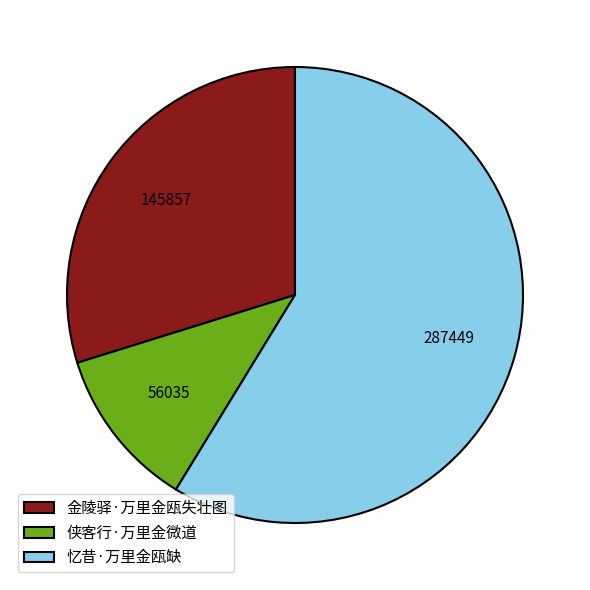

Which category accounts for the majority?

忆昔·万里金瓯缺